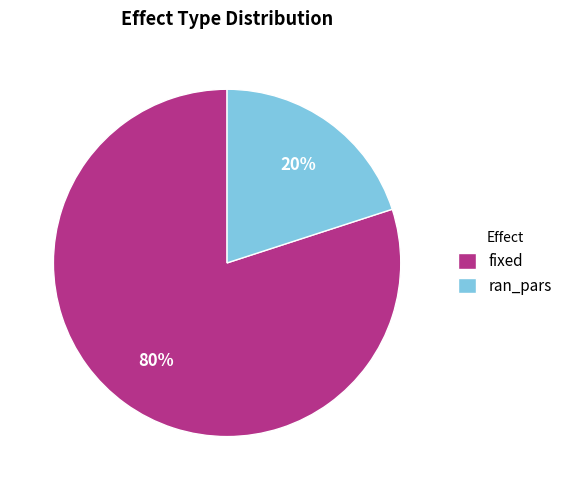

What is the ratio of the value at fixed to the value at ran_pars?

4.0